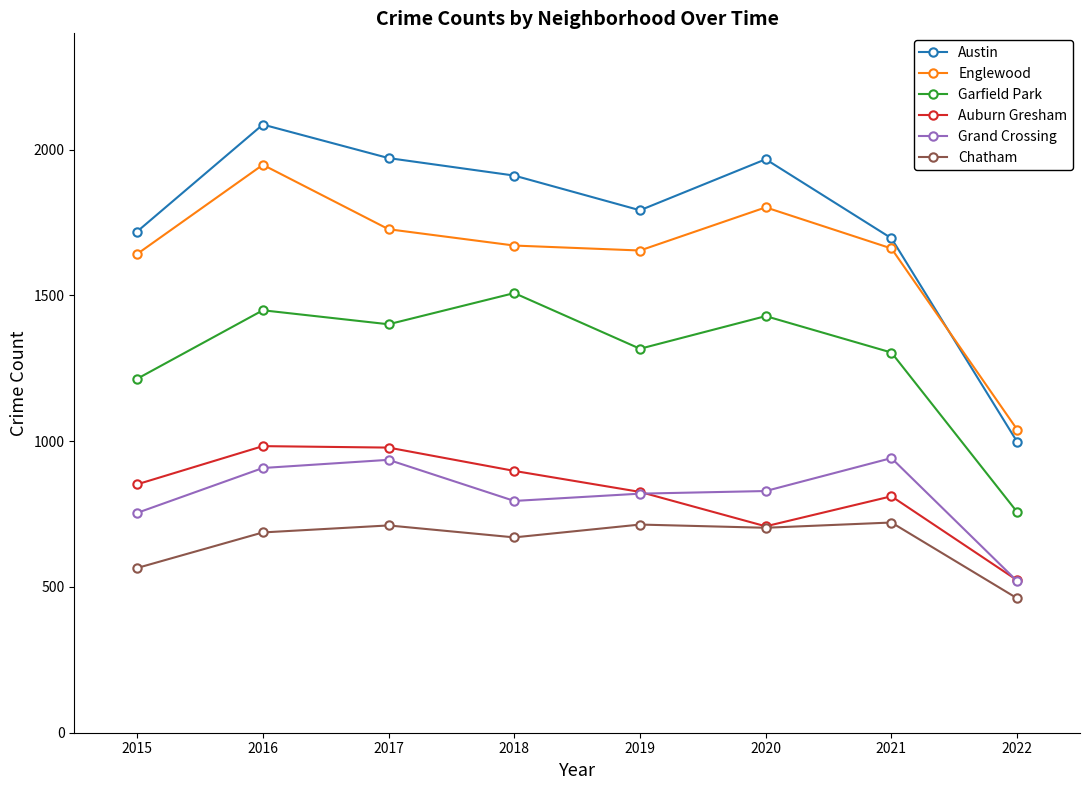

True or false: Chatham has a value of 714 at 2019.

True